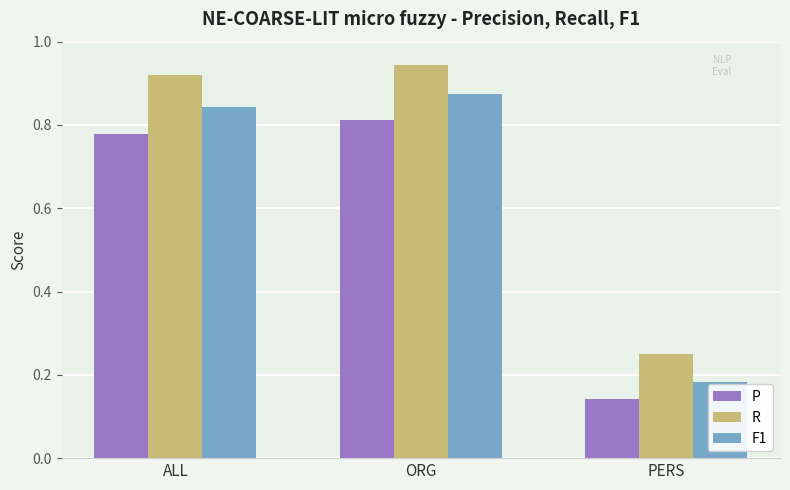

What is the sum of all F1 values?

1.9